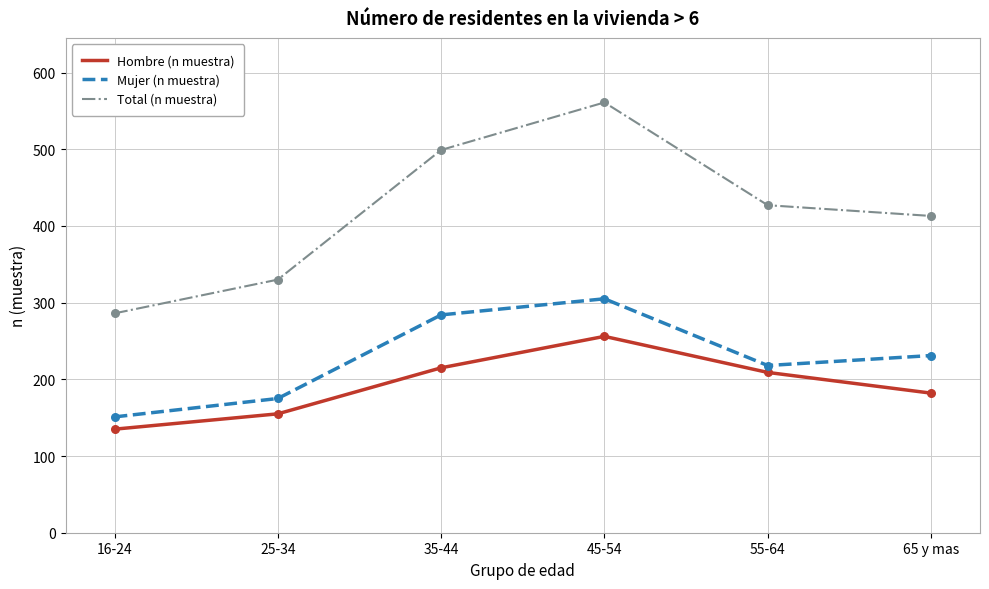

What is the spread (max minus min) of values at 25-34?

175